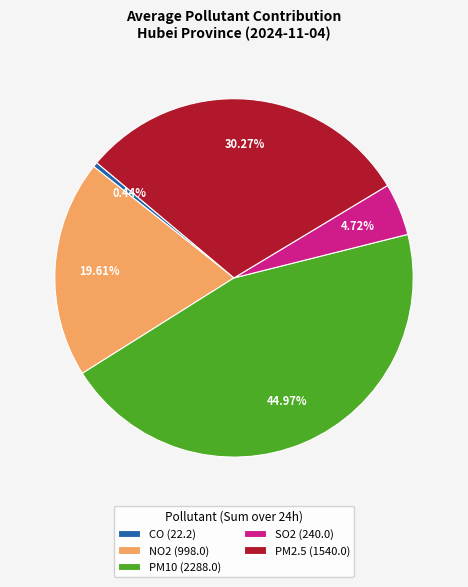

Count the number of slices in the pie.

5